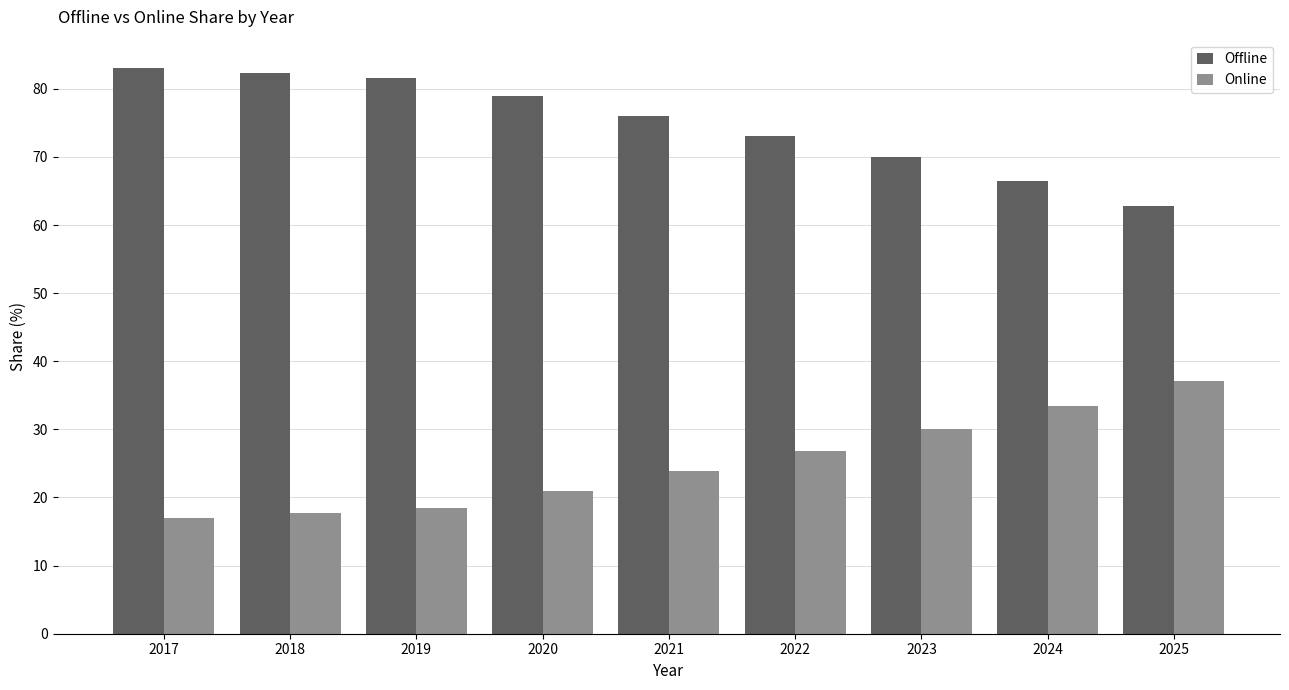

Are the bars grouped side by side (vs. stacked)?

Yes